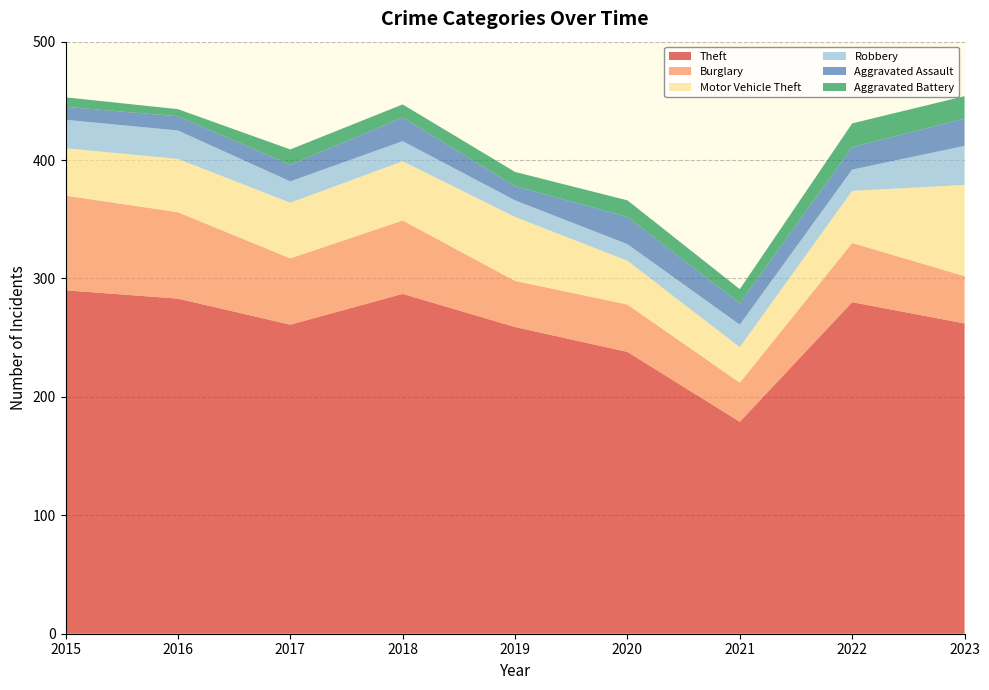

Reading right to left, what are all the values shown in this chart?

Theft: 262	280	179	238	259	287	261	283	290
Burglary: 40	50	33	40	39	62	56	73	80
Motor Vehicle Theft: 77	44	30	37	54	50	47	45	40
Robbery: 33	18	19	14	14	17	18	24	24
Aggravated Assault: 23	19	18	23	12	20	14	12	11
Aggravated Battery: 19	20	12	14	12	11	13	6	8